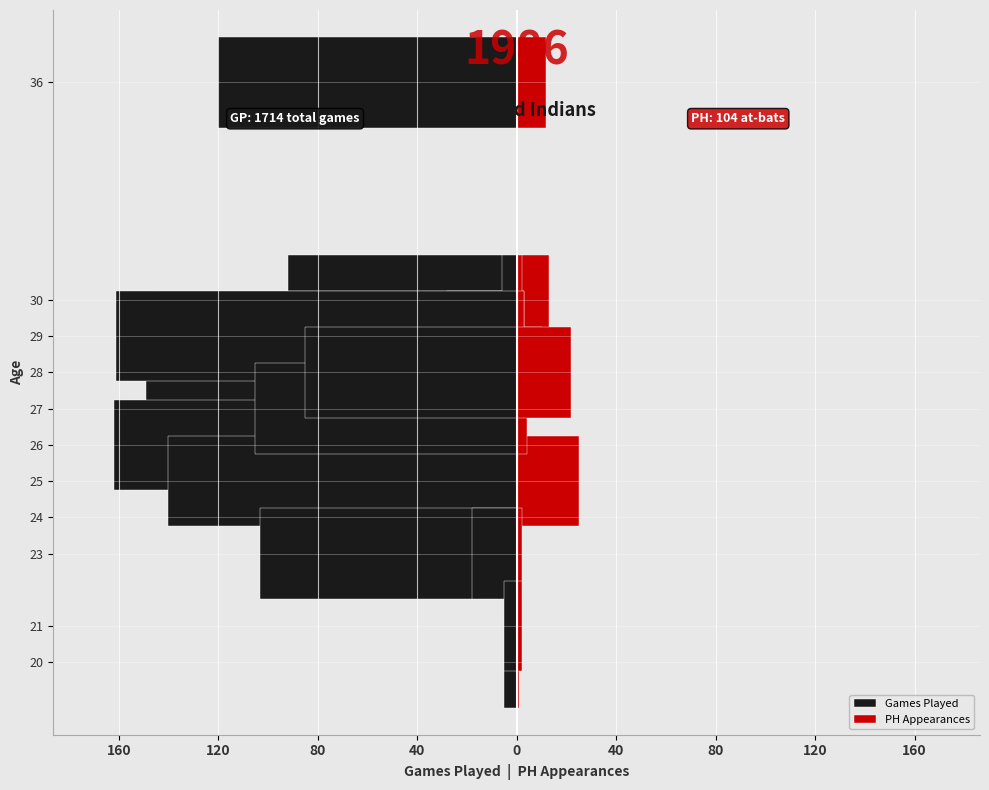

Reading left to right, extract all data points from this chart.

Games Played: -101	-92	-130	-146	-28	-6	-5	-158	-149	-162	-161	-140	-105	-103	-85	-18	-5	-120
PH Appearances: 0	13	10	1	3	2	1	1	1	2	3	25	4	0	22	2	2	12